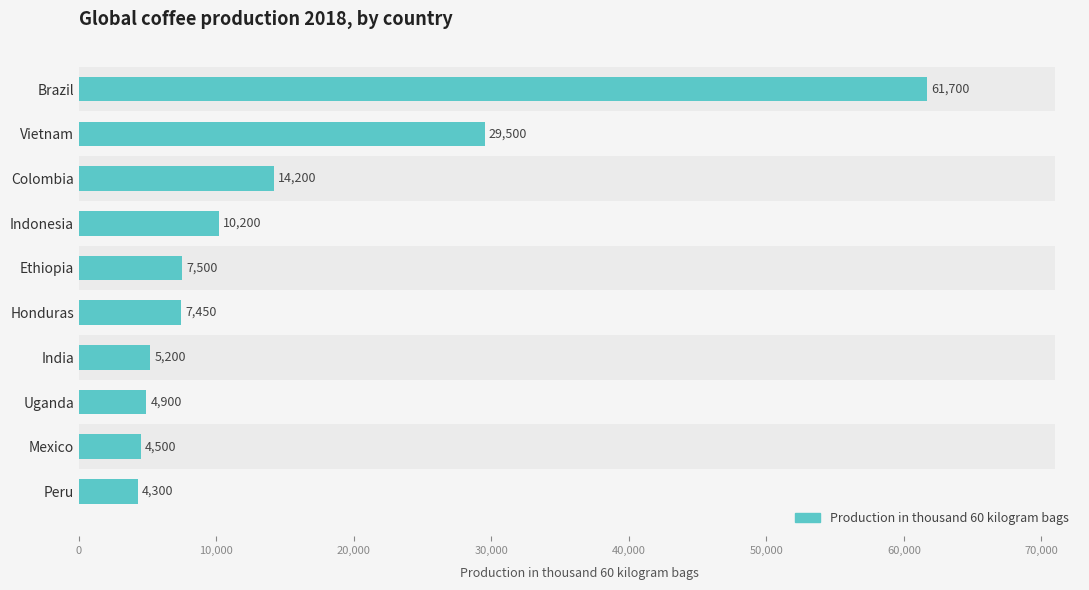

Is it true that the value at Indonesia is 5436?

False